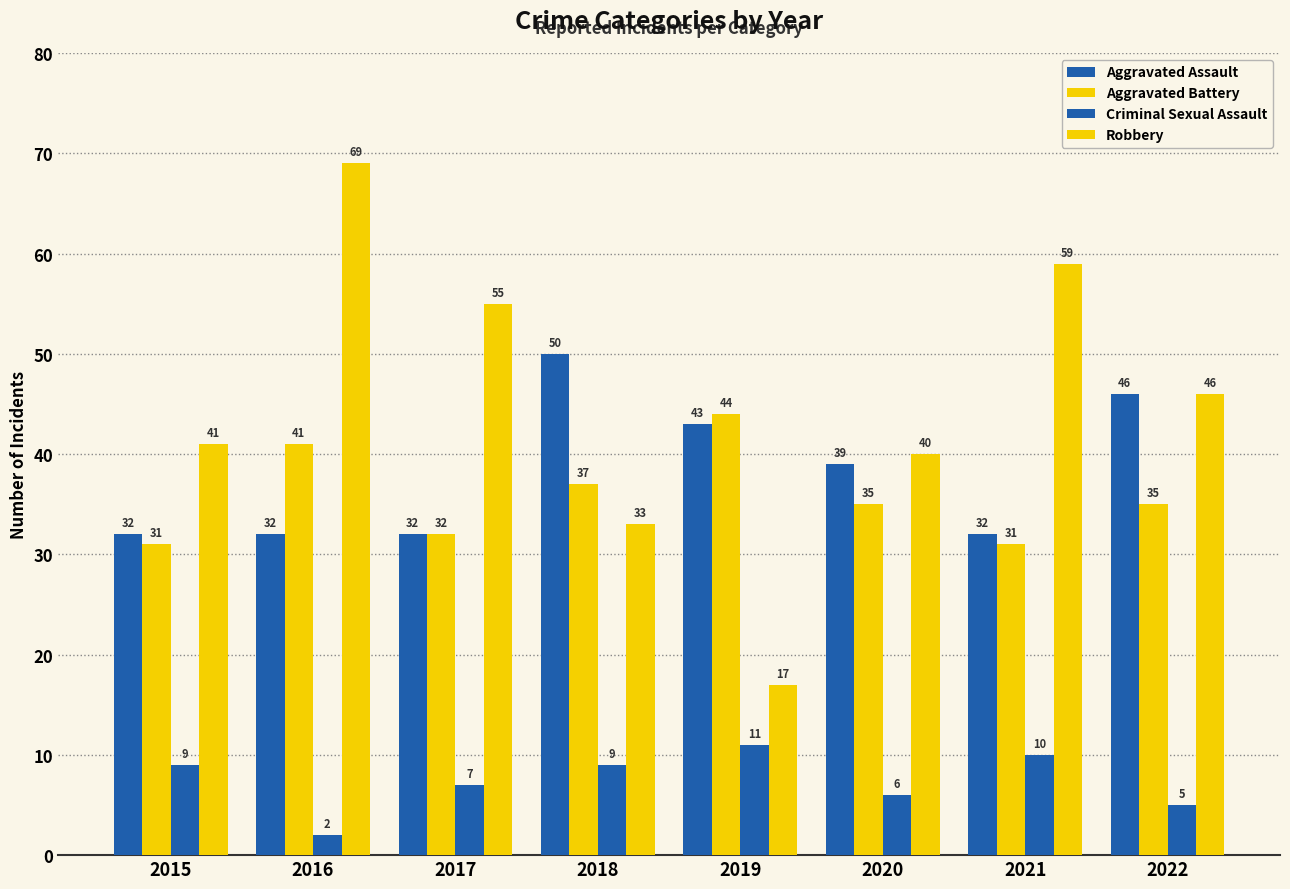

Which category has the lowest value in the Aggravated Assault series?

2015